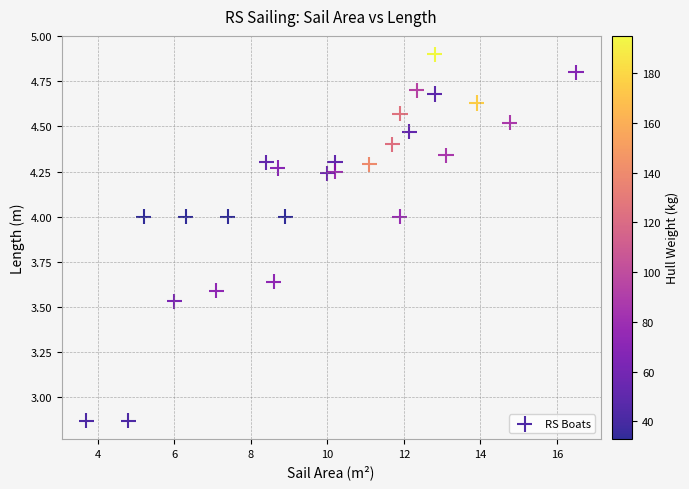

What is the range of Y values (max minus min)?

2.0